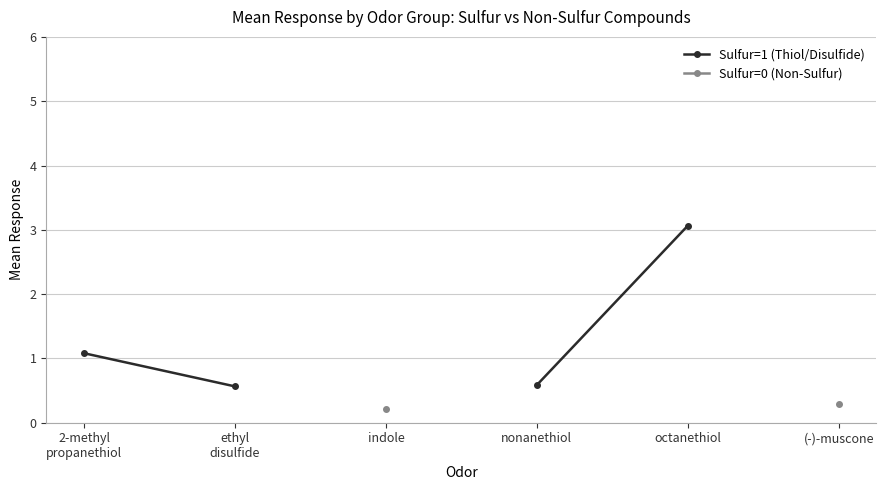

What are all the series names shown in the legend?

Sulfur=1 (Thiol/Disulfide), Sulfur=0 (Non-Sulfur)